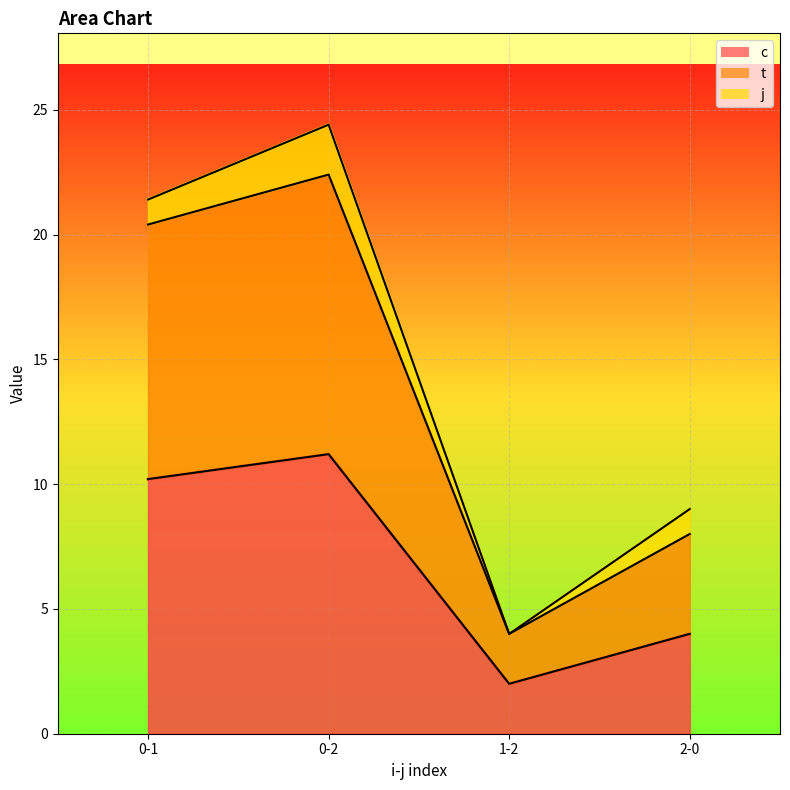

What is the spread (max minus min) of values at 1-2?

2.0